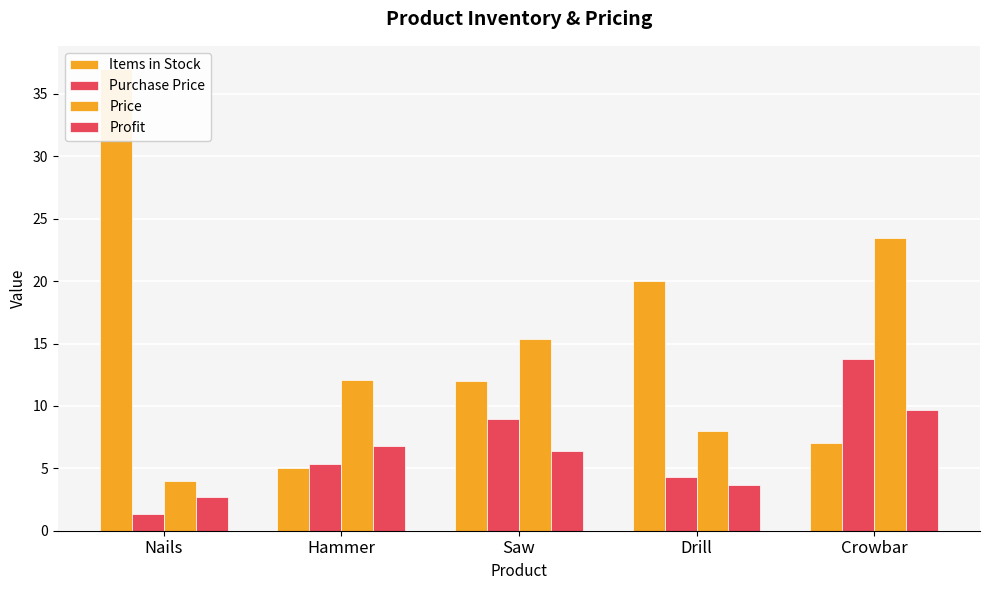

Reading left to right, extract all data points from this chart.

Items in Stock: 37.0	5.0	12.0	20.0	7.0
Purchase Price: 1.3	5.3	9.0	4.3	13.8
Price: 4.0	12.1	15.4	8.0	23.5
Profit: 2.7	6.8	6.4	3.7	9.7